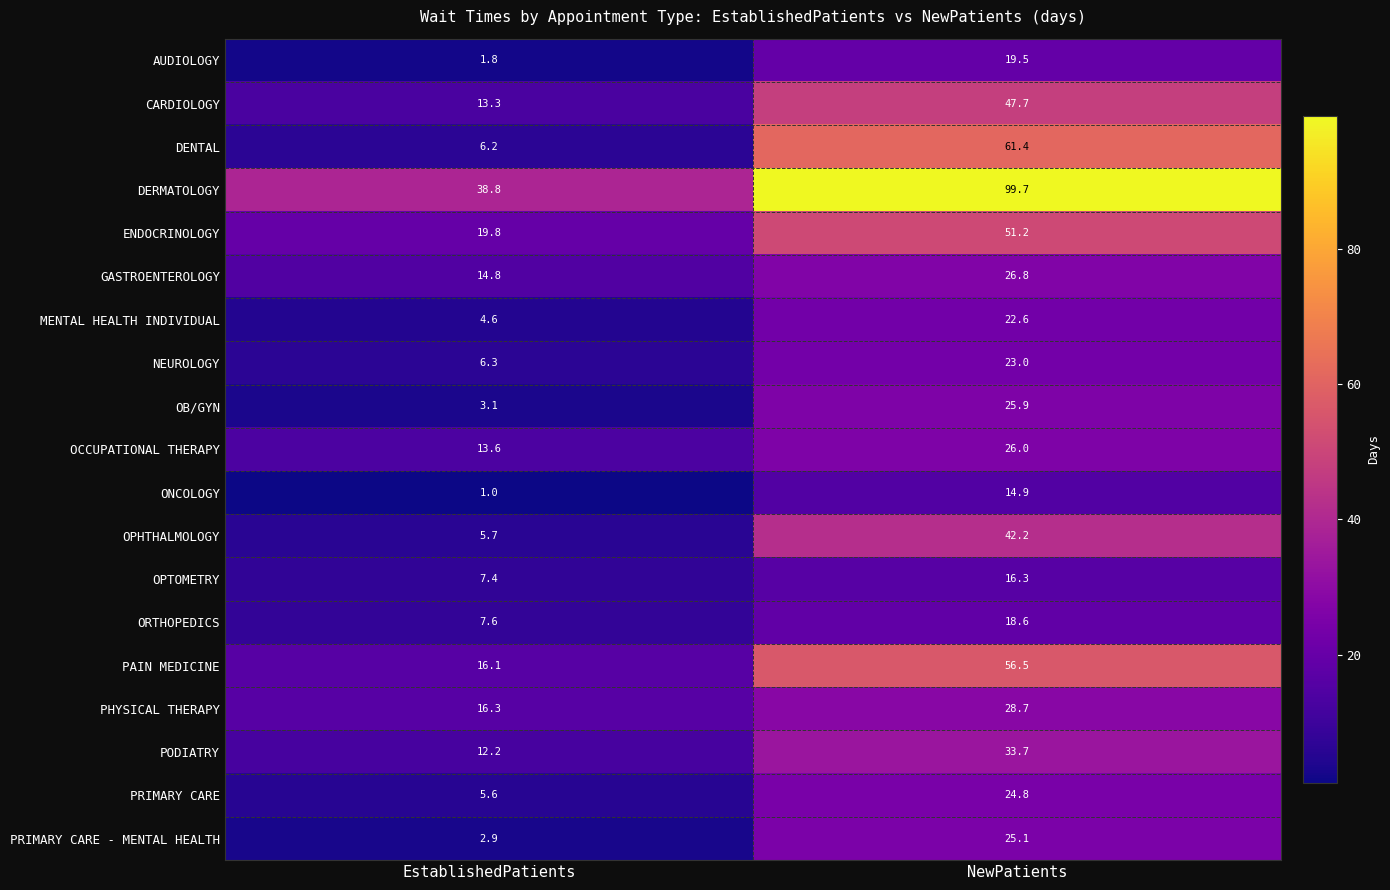

At which label is CARDIOLOGY closest to 30?

EstablishedPatients